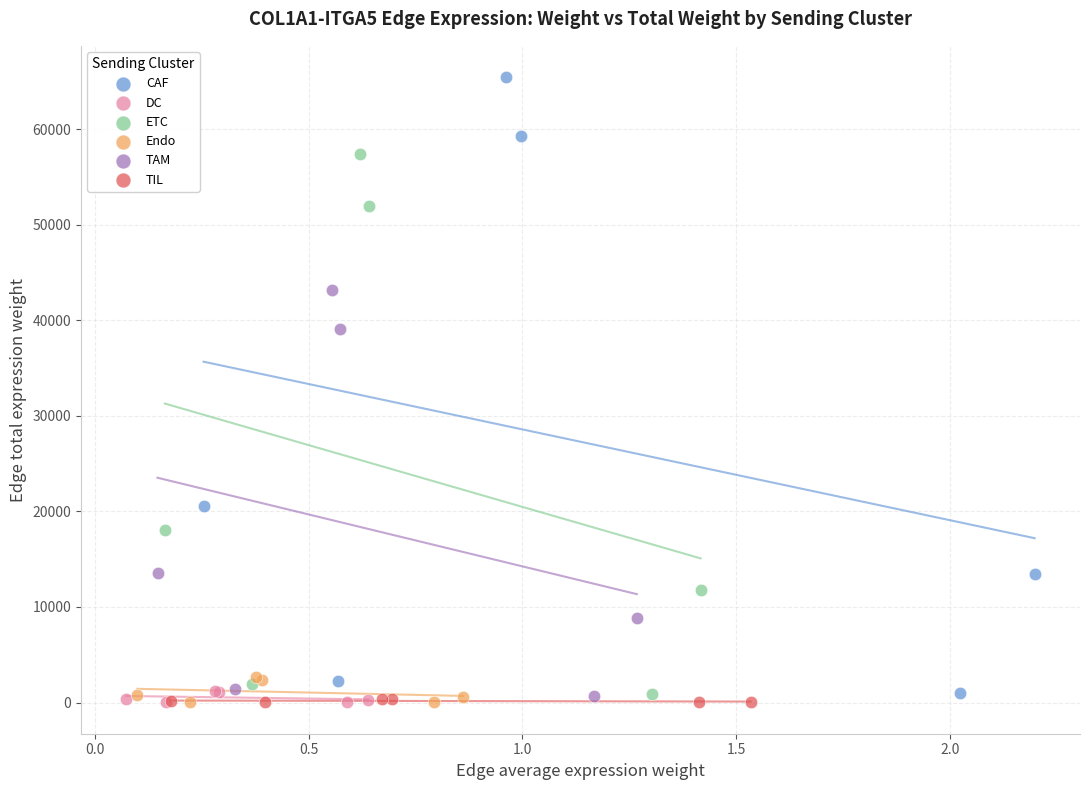

Which series has the widest spread of Y values?

CAF